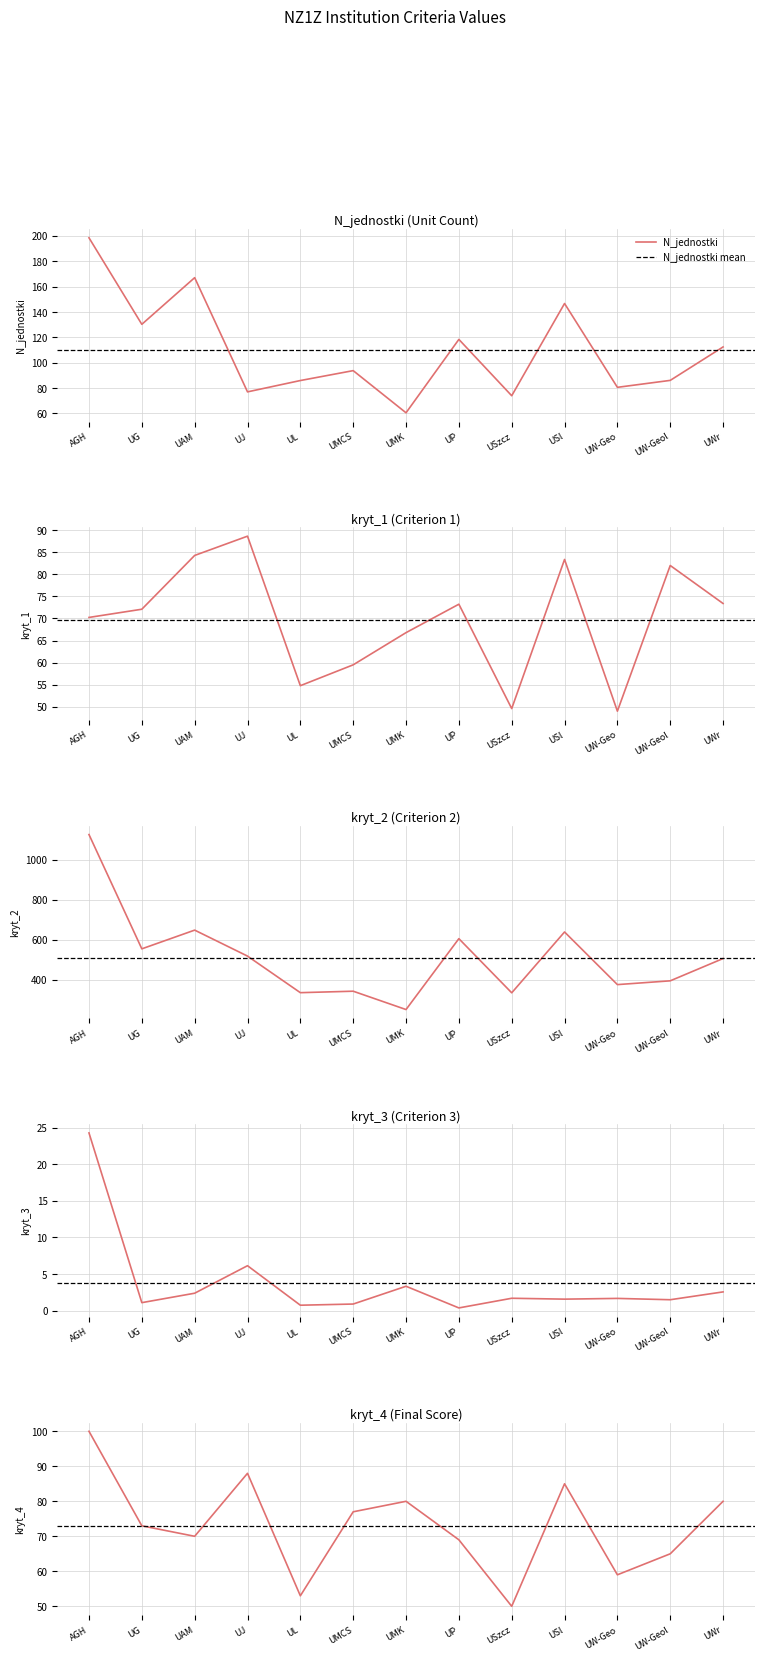

Count the number of categories in the chart.

13